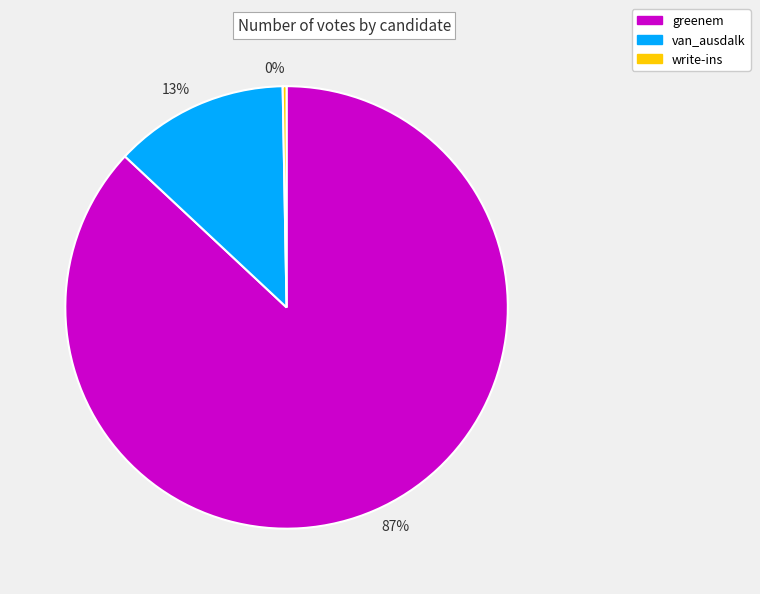

To the nearest percent, what is the combined percentage of 13% and 87%?

100%